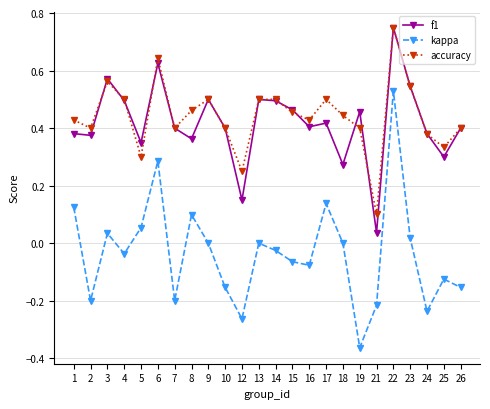

Where is the first local minimum for kappa?

2